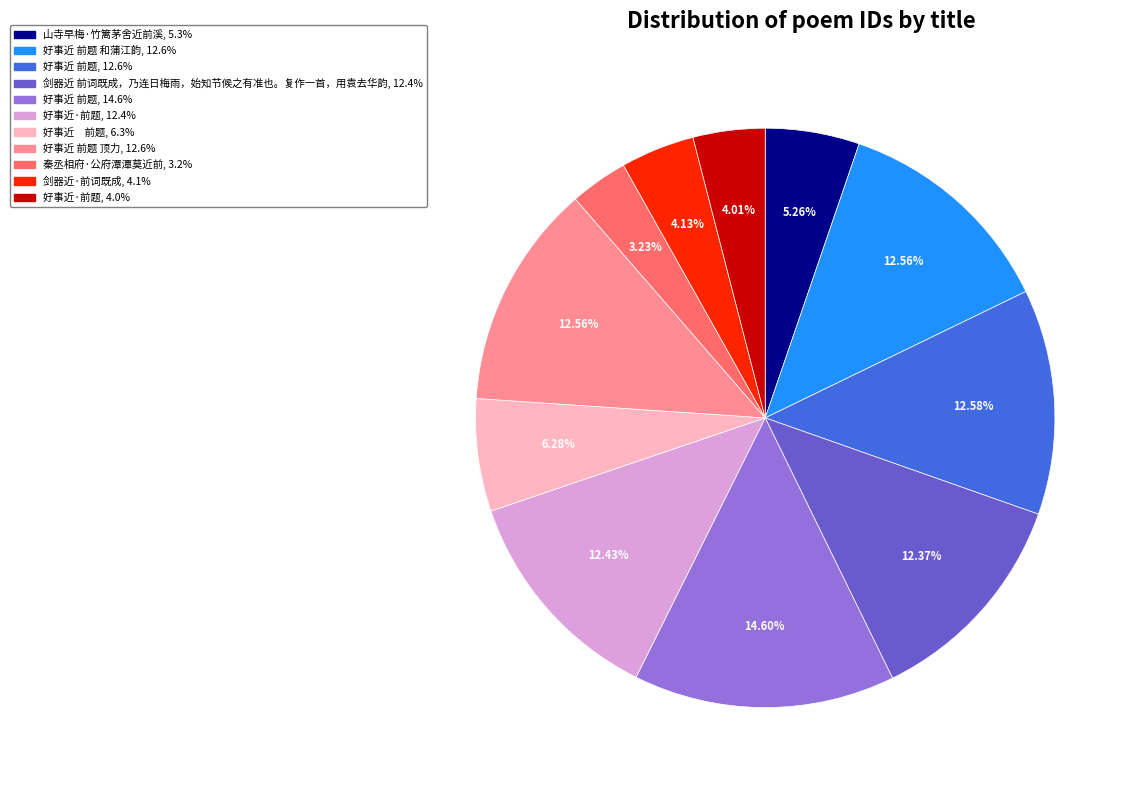

Does any single category account for the majority?

No